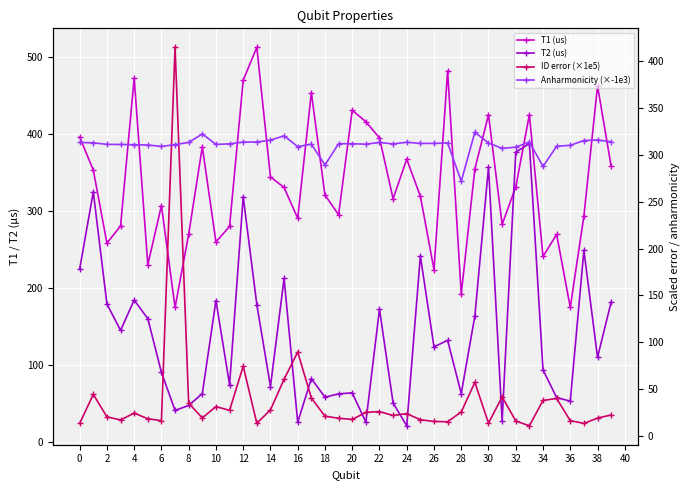

What is the smallest value displayed?

10.6